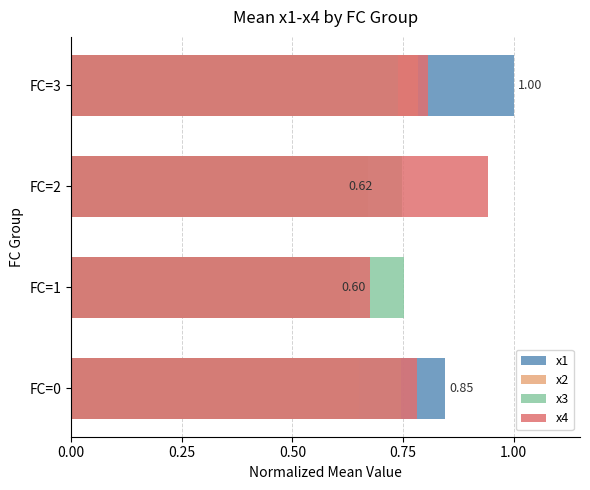

How many x3 values are between 0 and 1?

4